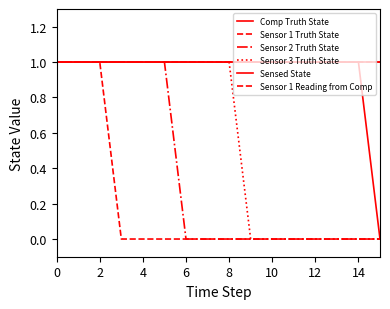

True or false: Sensor 1 Reading from Comp and Sensor 1 Truth State intersect in this chart.

False